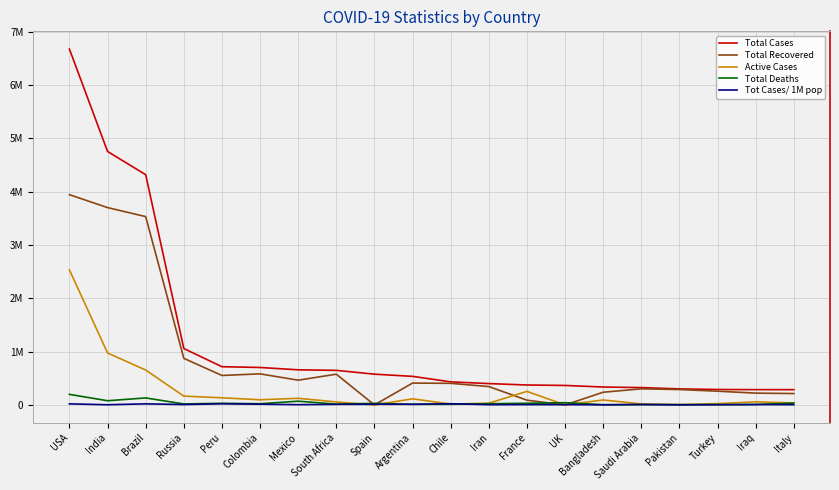

At which category does Total Deaths reach its first local valley?

India